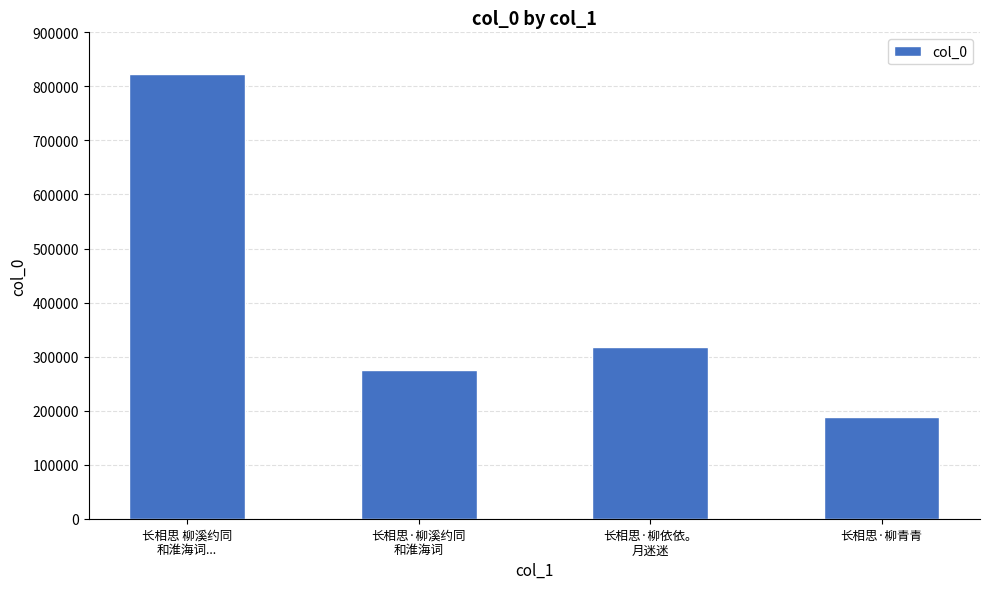

What position from the left is 长相思·柳青青?

4